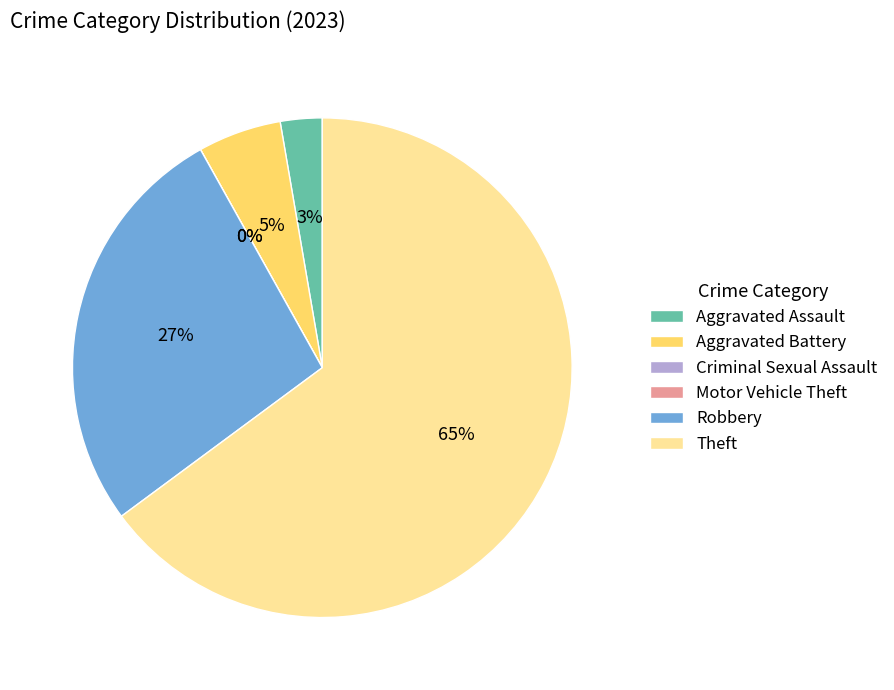

What is the smallest slice in the pie chart?

Criminal Sexual Assault